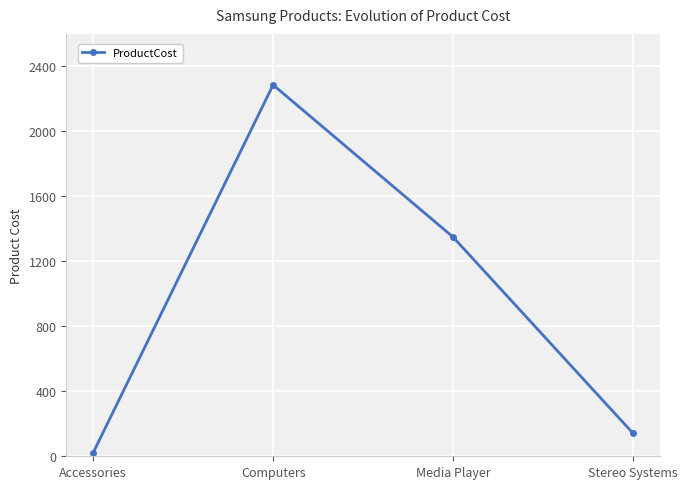

Which label corresponds to the smallest value in the chart?

Accessories